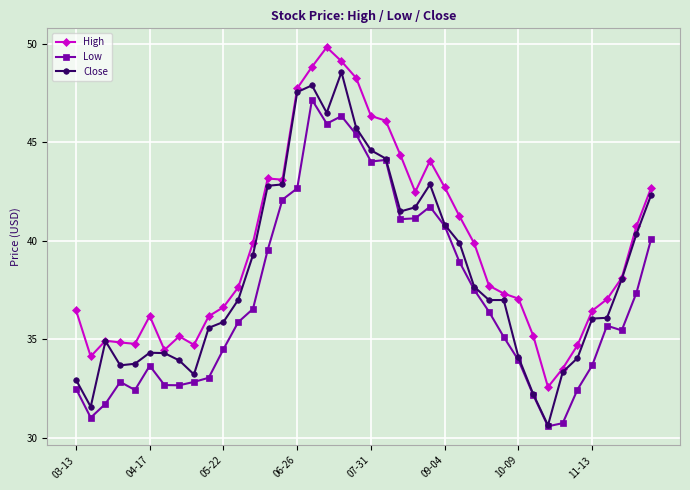

True or false: High and Low intersect in this chart.

False